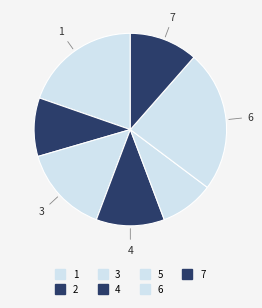

To the nearest percent, what is the combined percentage of 6 and 3?

39%